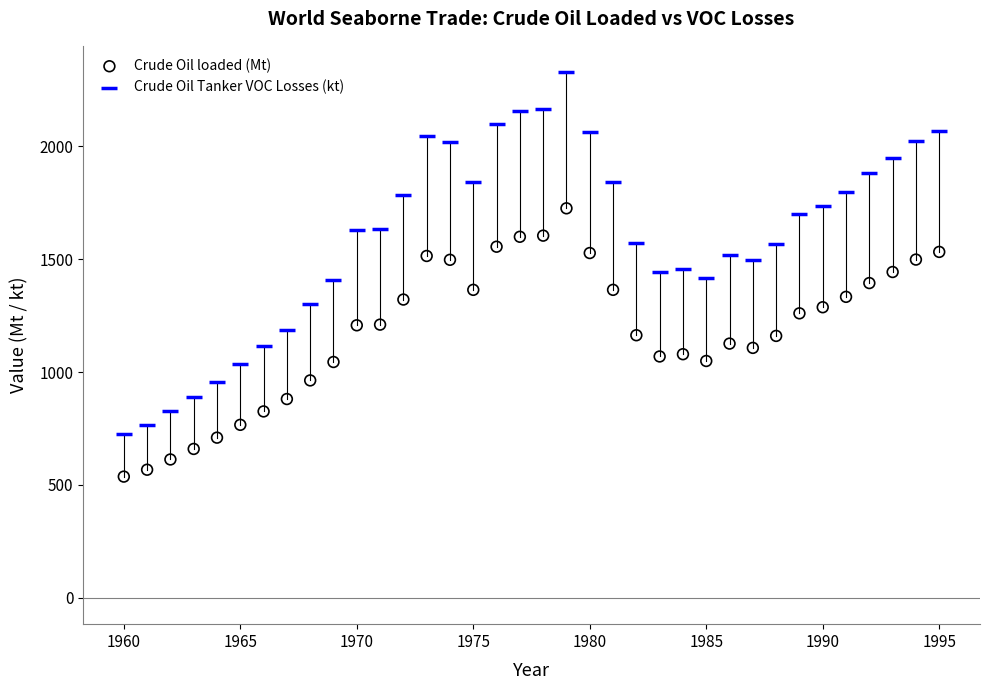

Across all data points, what is the range of X values (max minus min)?

35.0